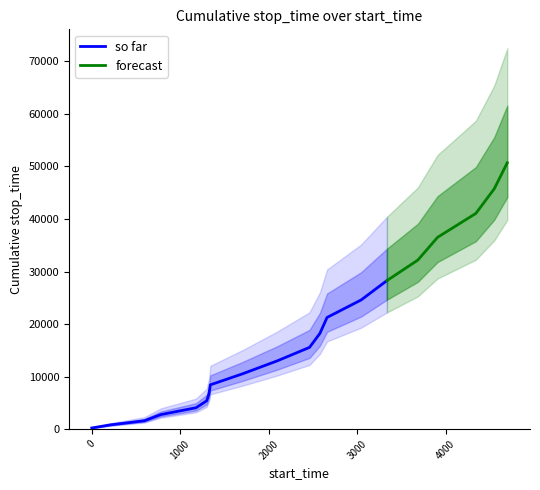

What is the highest value of the so far series?

28268